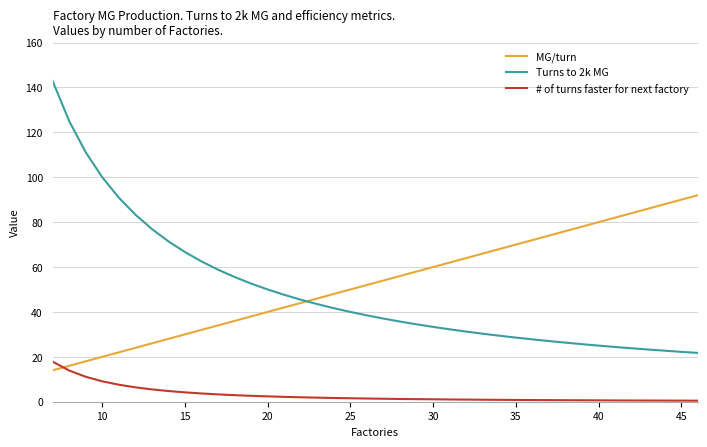

What is the highest value of the Turns to 2k MG series?

142.9